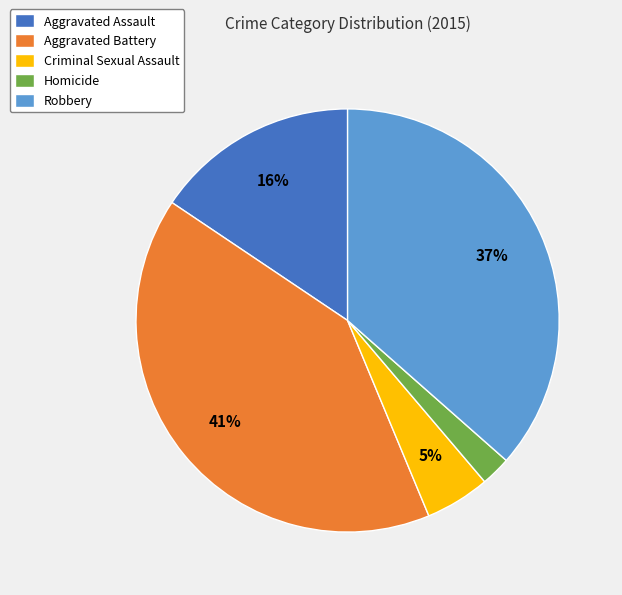

Which slice is the smallest?

Homicide